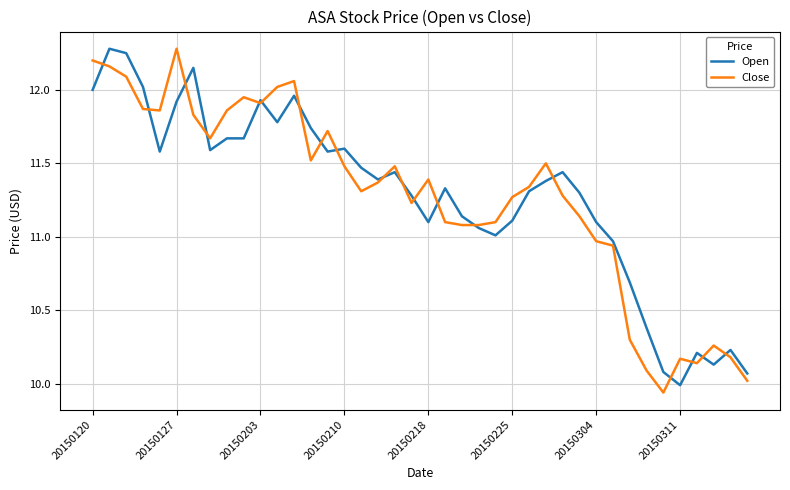

What is the lowest value of the Open series?

10.0